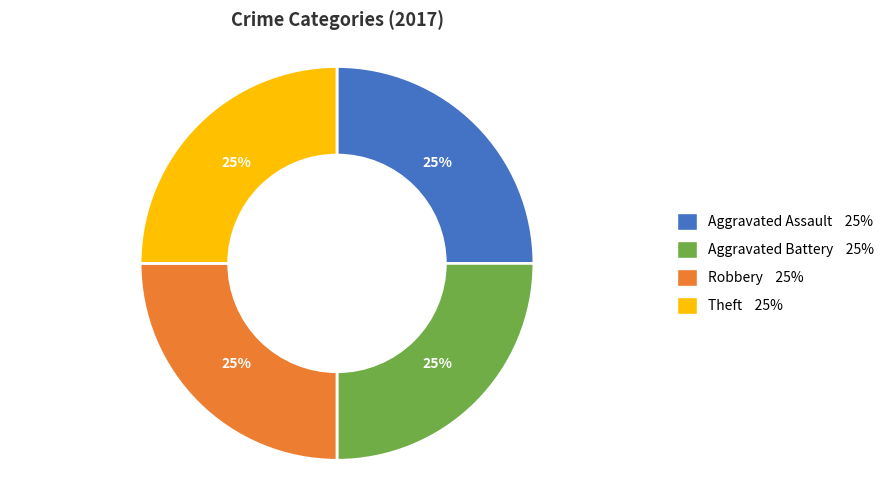

To the nearest percent, what is the average slice percentage?

25%